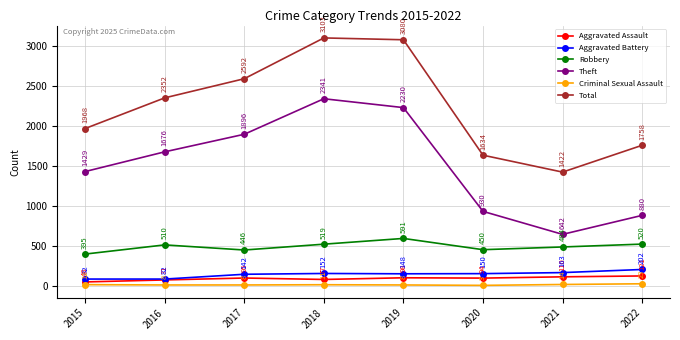

Reading left to right, extract all data points from this chart.

Aggravated Assault: 46	71	95	77	98	94	110	121
Aggravated Battery: 82	82	142	152	148	150	163	202
Robbery: 395	510	446	519	591	450	484	520
Theft: 1429	1676	1896	2341	2230	930	642	880
Criminal Sexual Assault: 12	8	8	11	8	3	14	23
Total: 1968	2352	2592	3103	3080	1634	1422	1758